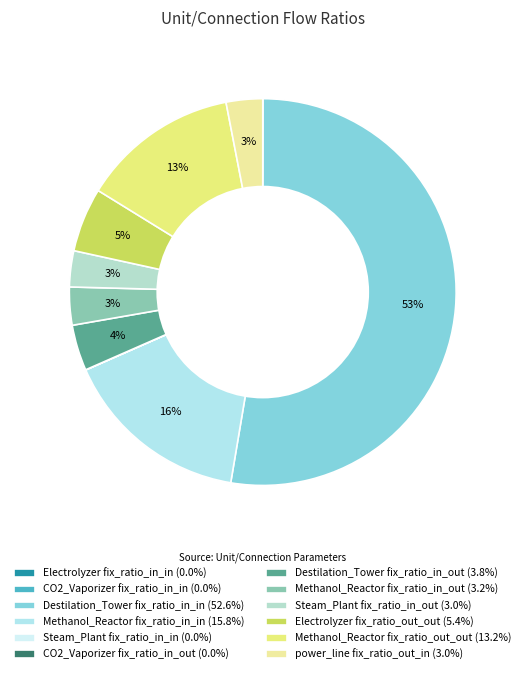

How many segments does this pie chart have?

12